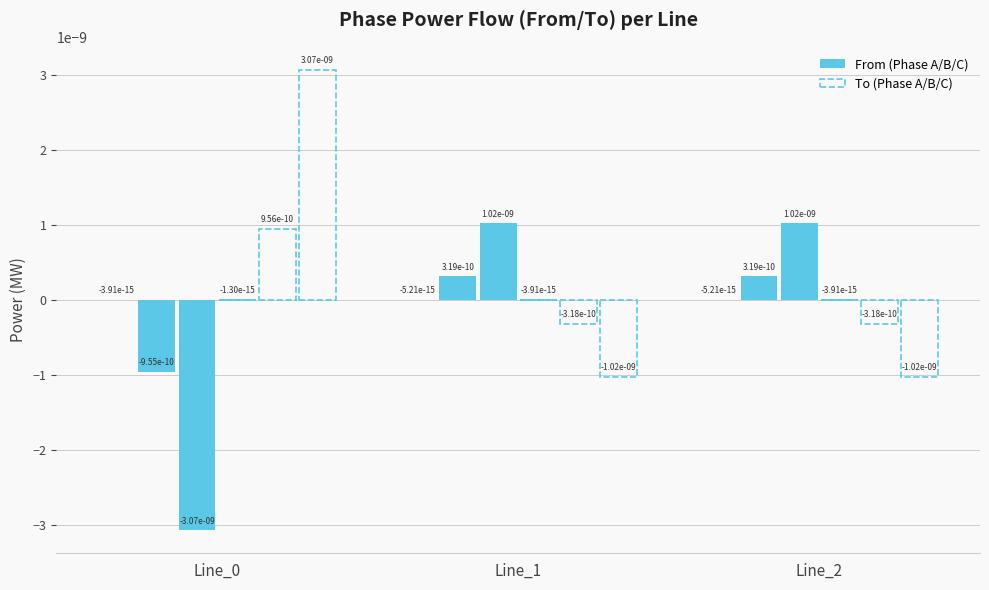

True or false: pf_p_b_to_mw has a value of -0.0 at Line_2.

False